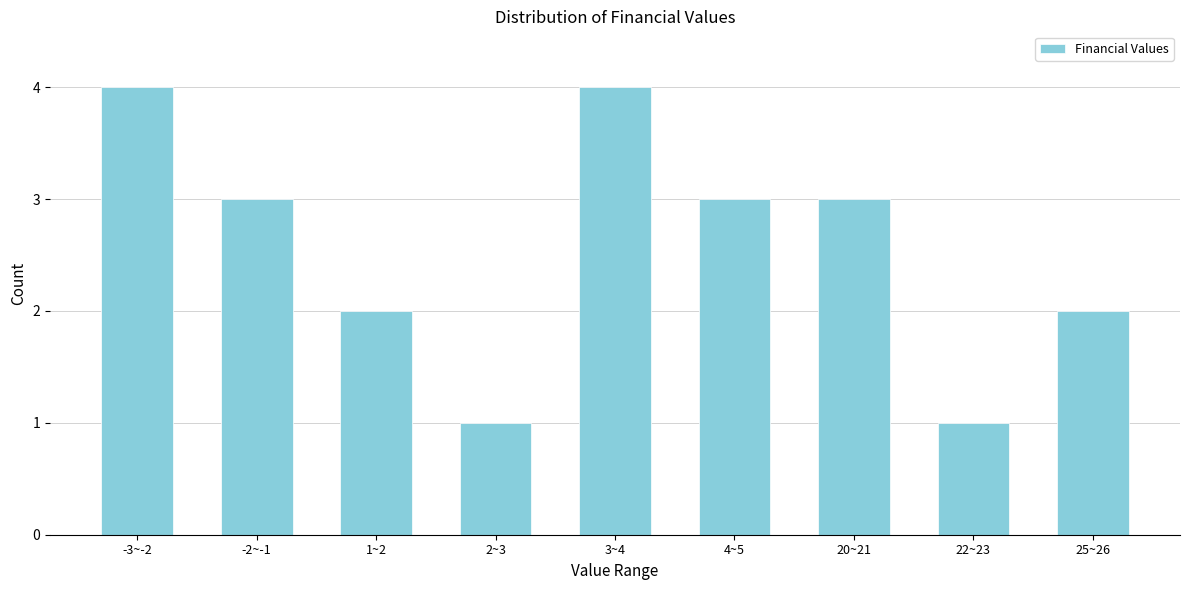

Reading left to right, transcribe all the data shown in this chart.

-3~-2=4	-2~-1=3	1~2=2	2~3=1	3~4=4	4~5=3	20~21=3	22~23=1	25~26=2